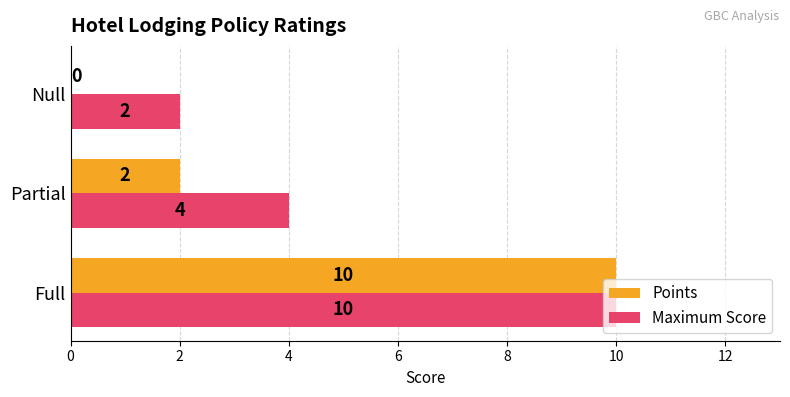

At which label is Maximum Score closest to 6?

Partial